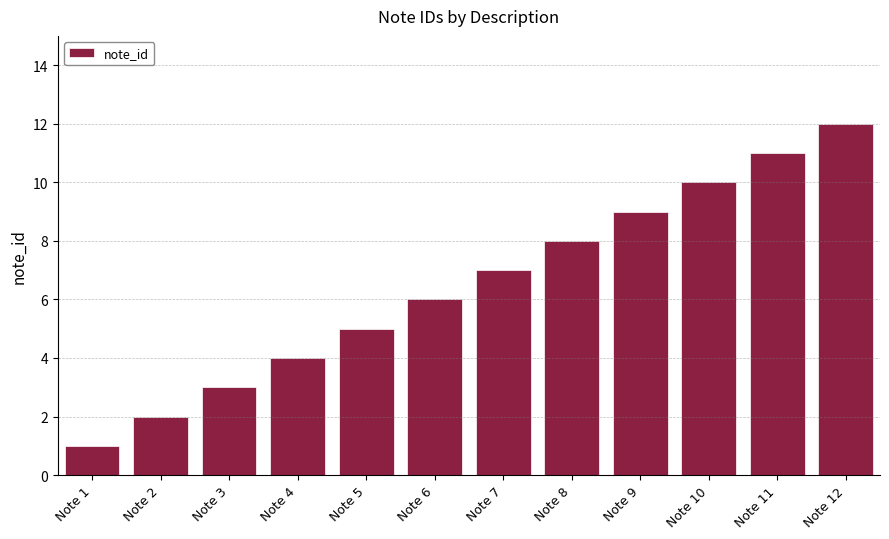

What is the sum of all values?

78